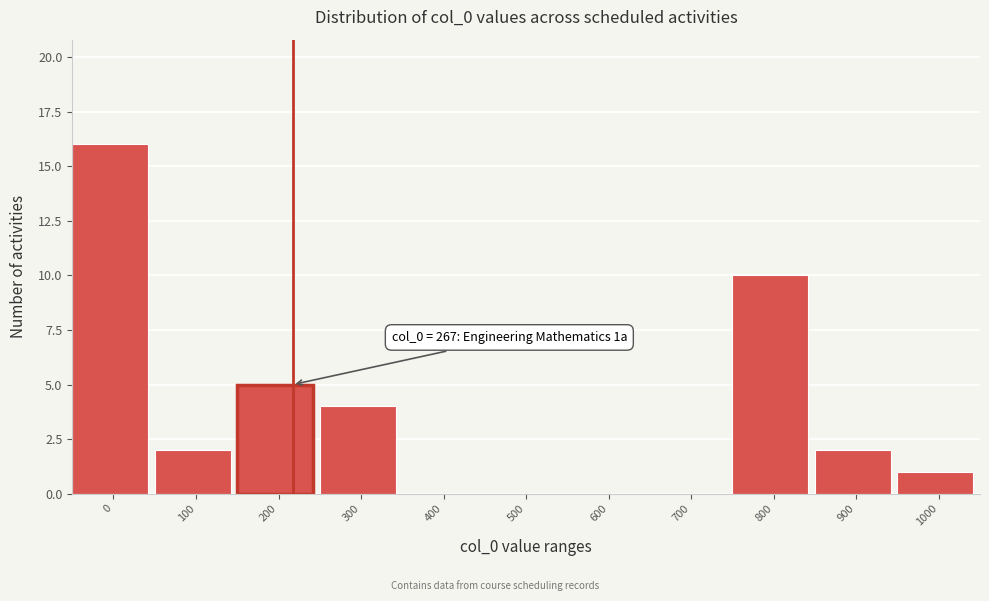

Reading right to left, extract all data points from this chart.

1000=1	900=2	800=10	700=0	600=0	500=0	400=0	300=4	200=5	100=2	0=16